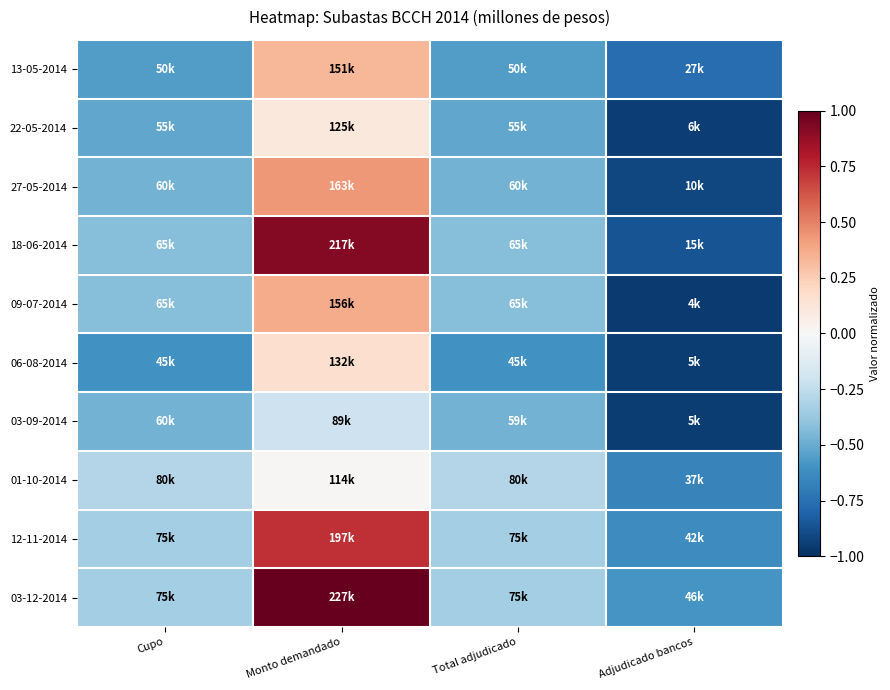

Rank the series at Monto demandado from highest to lowest value.

03-12-2014, 18-06-2014, 12-11-2014, 27-05-2014, 09-07-2014, 13-05-2014, 06-08-2014, 22-05-2014, 01-10-2014, 03-09-2014